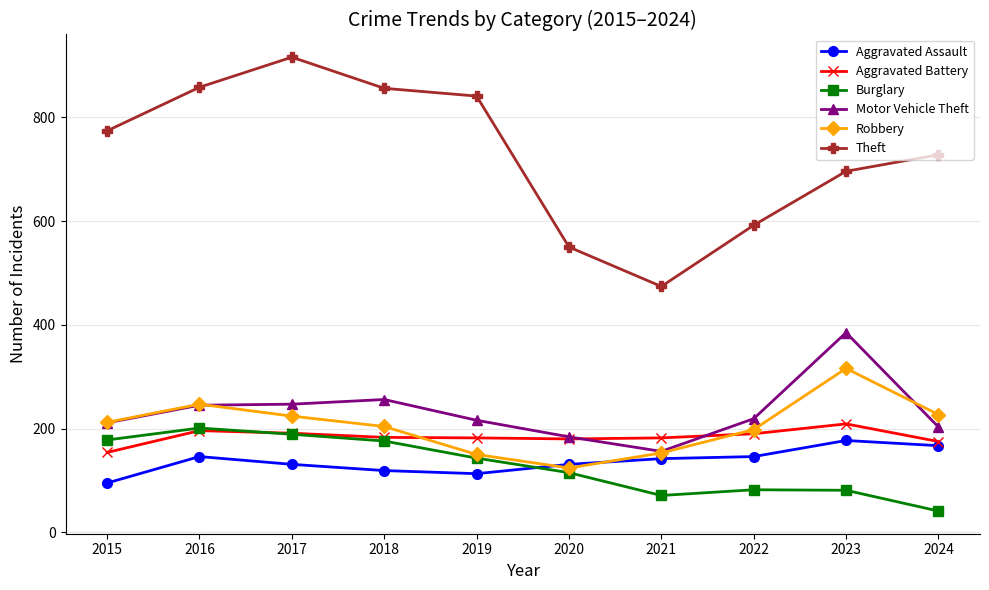

Is the value of Theft at 2020 greater than the value of Aggravated Assault at 2024?

Yes